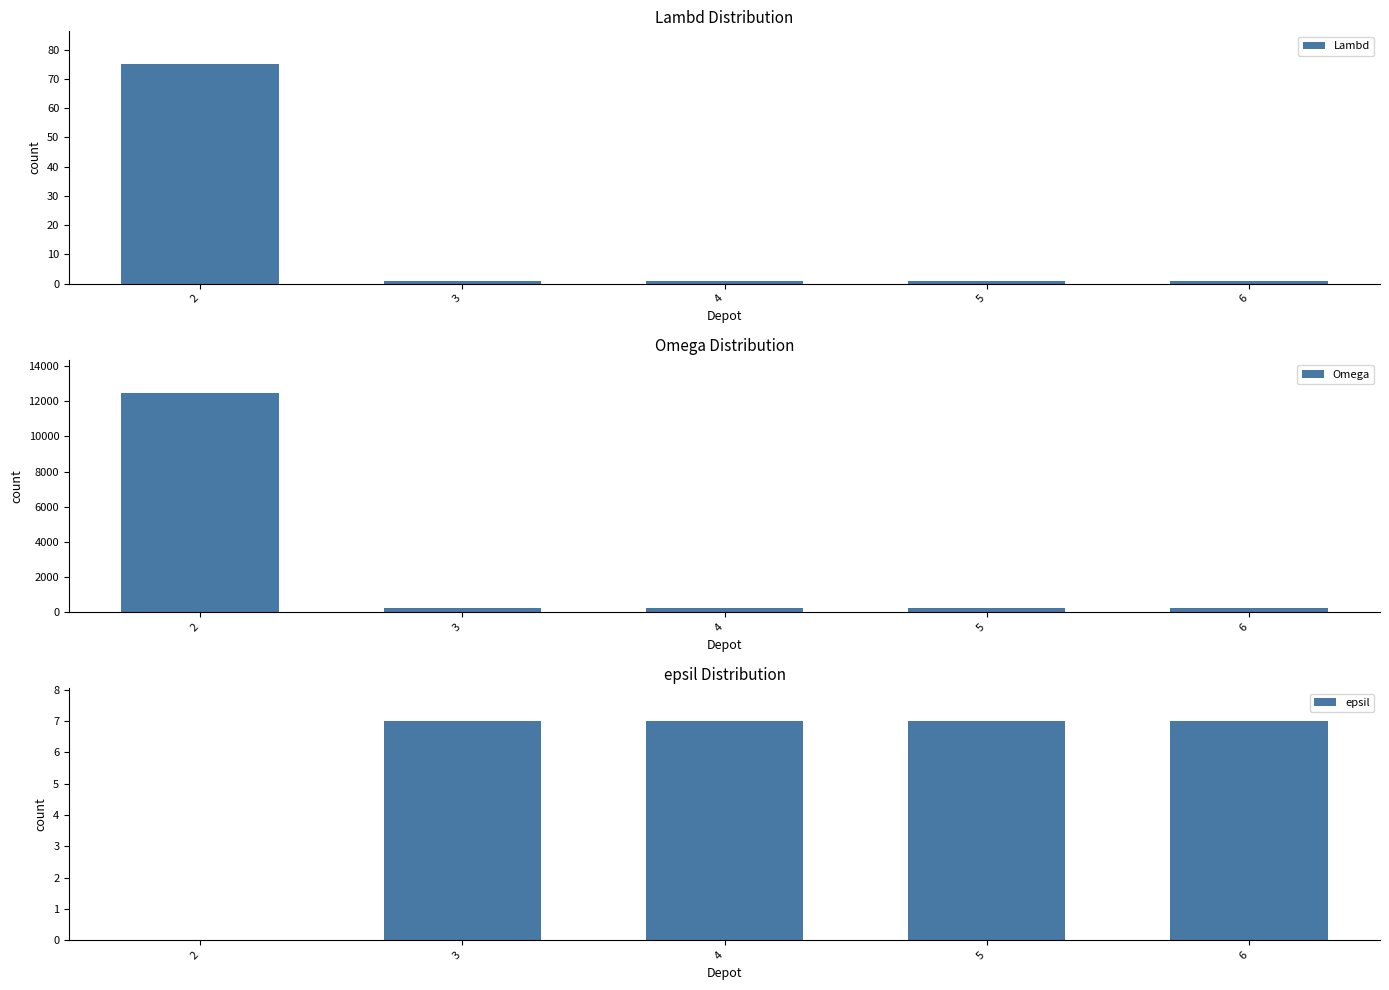

Reading left to right, transcribe all the data shown in this chart.

Lambd: 2=75	3=1	4=1	5=1	6=1
Omega: 2=12500	3=200	4=200	5=200	6=200
epsil: 2=0	3=7	4=7	5=7	6=7